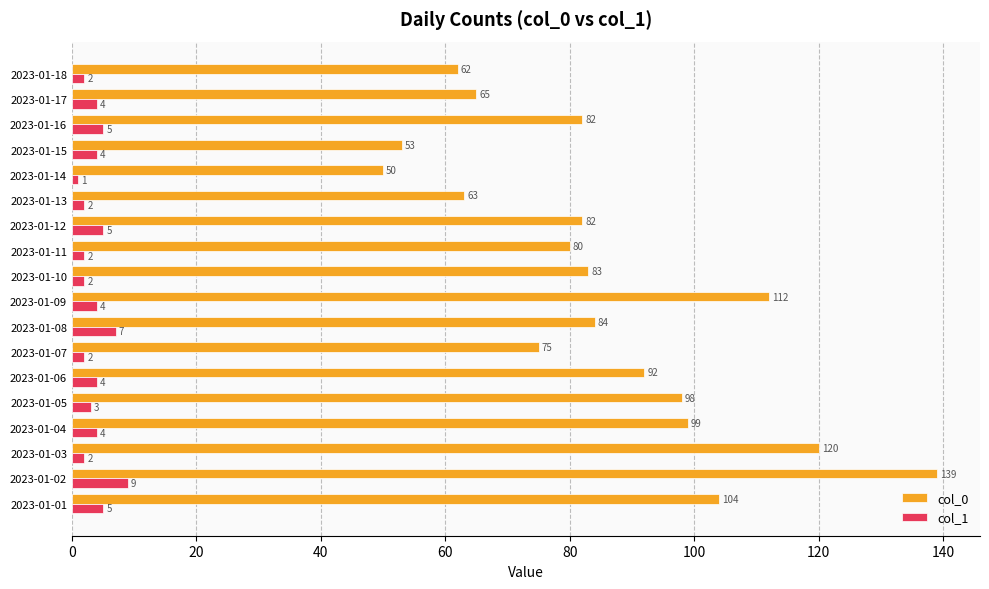

At which category is the sum across all series the highest?

2023-01-02